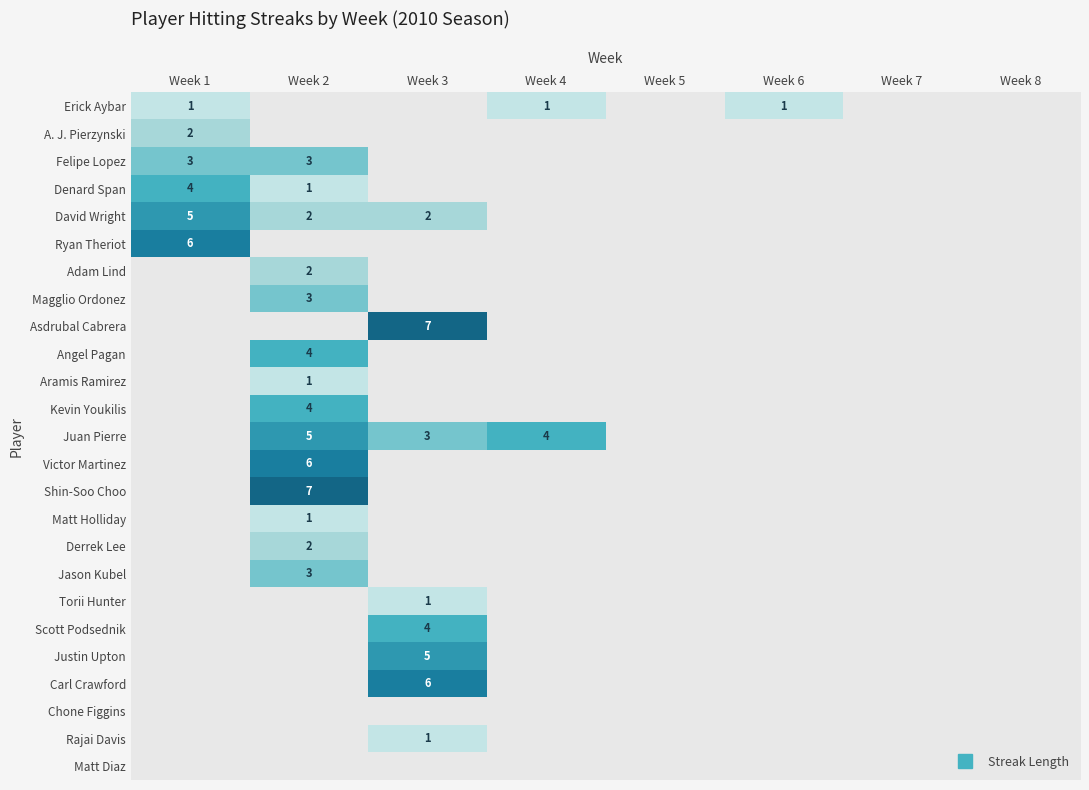

At how many categories does at least one series exceed 5?

3